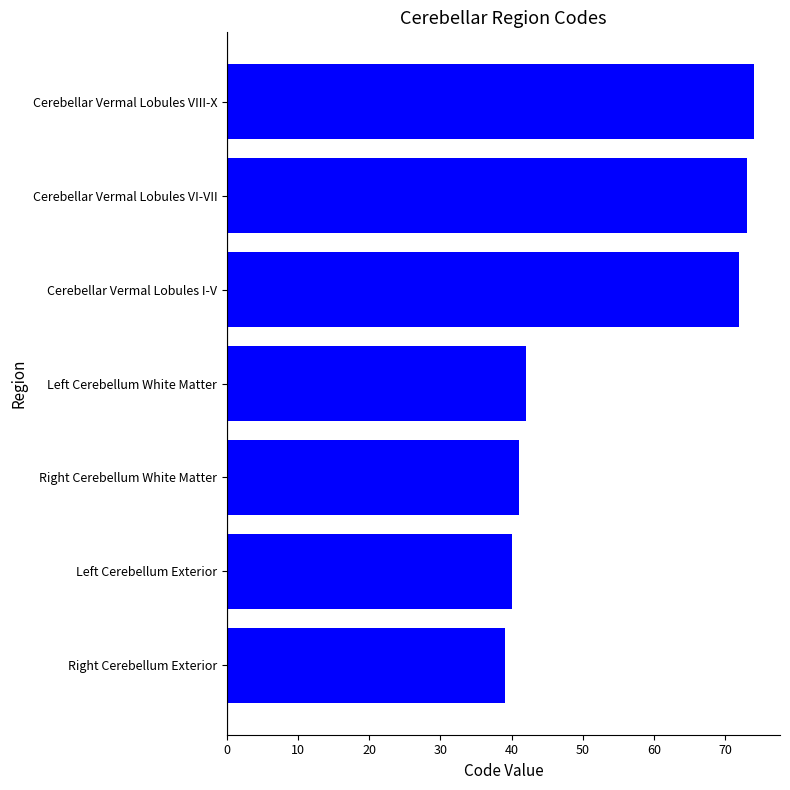

The chart shows a value of 128 at Cerebellar Vermal Lobules I-V. True or false?

False